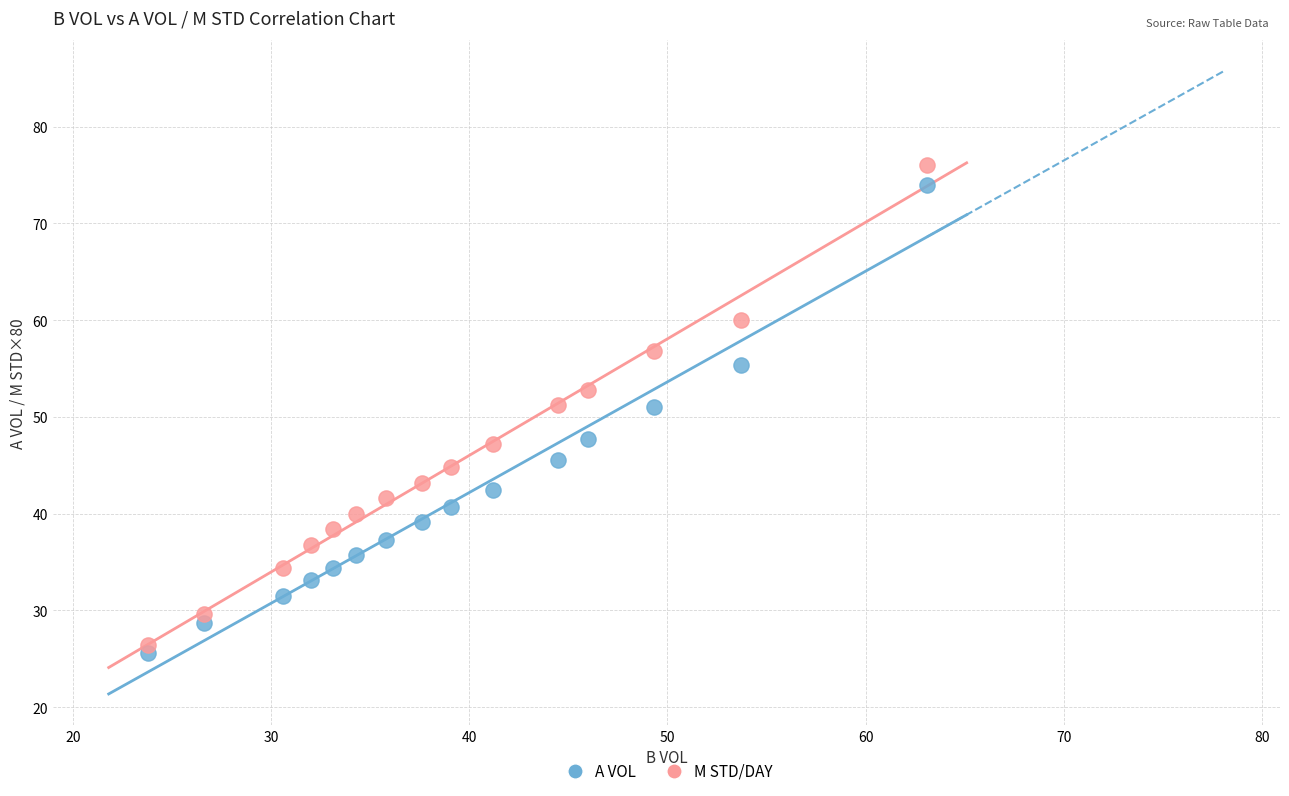

Across all data points, what is the range of X values (max minus min)?

39.3